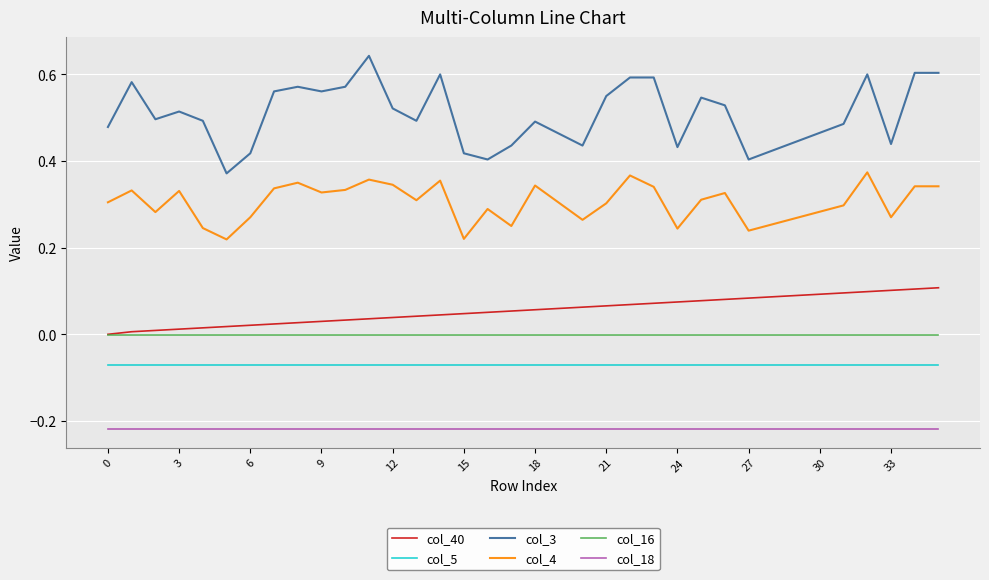

Rank the series by their maximum value, from highest to lowest.

col_3, col_4, col_40, col_16, col_5, col_18